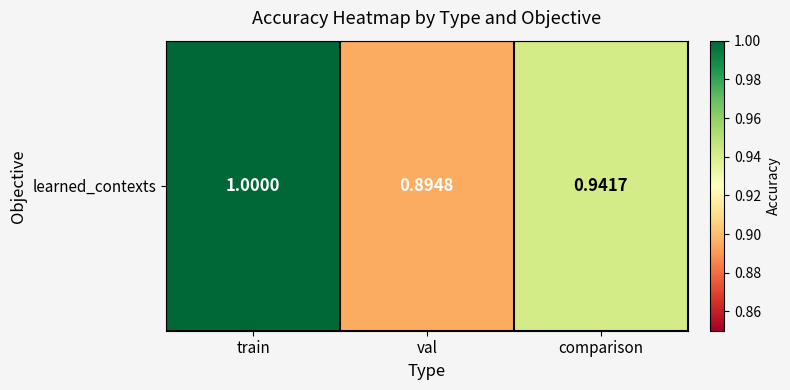

True or false: the data shows 0.9 at comparison.

True